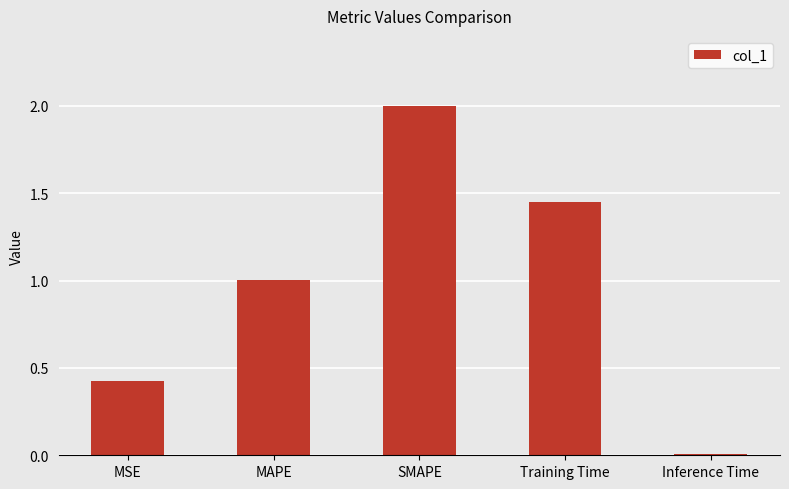

What is the difference between the second highest and second lowest values?

1.0